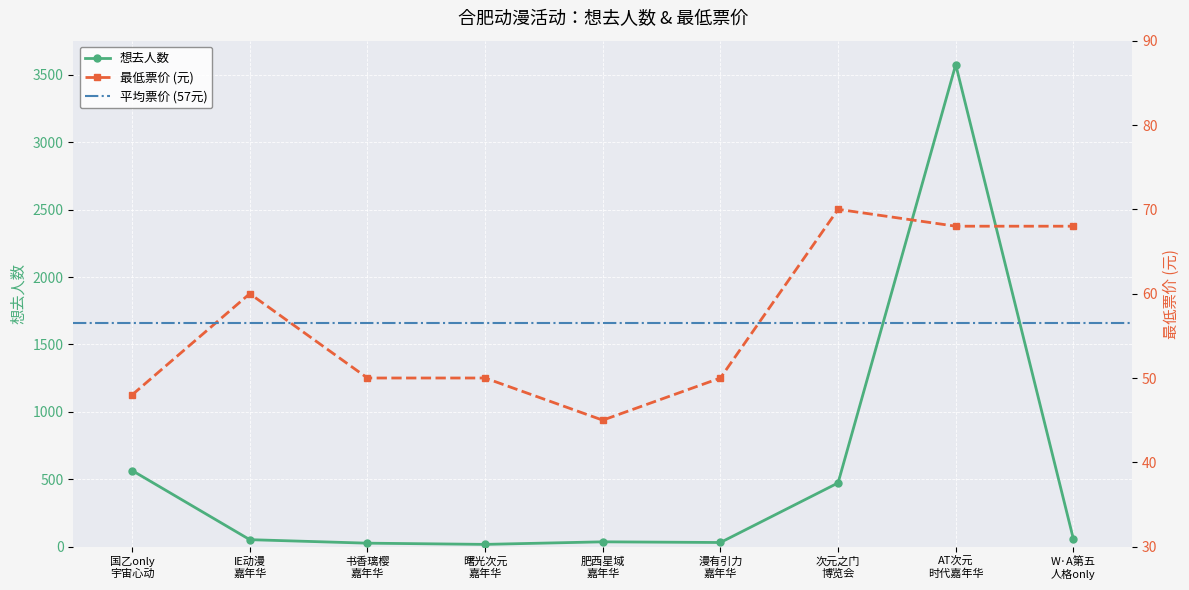

How many values in the 想去人数 series are below 52?

4